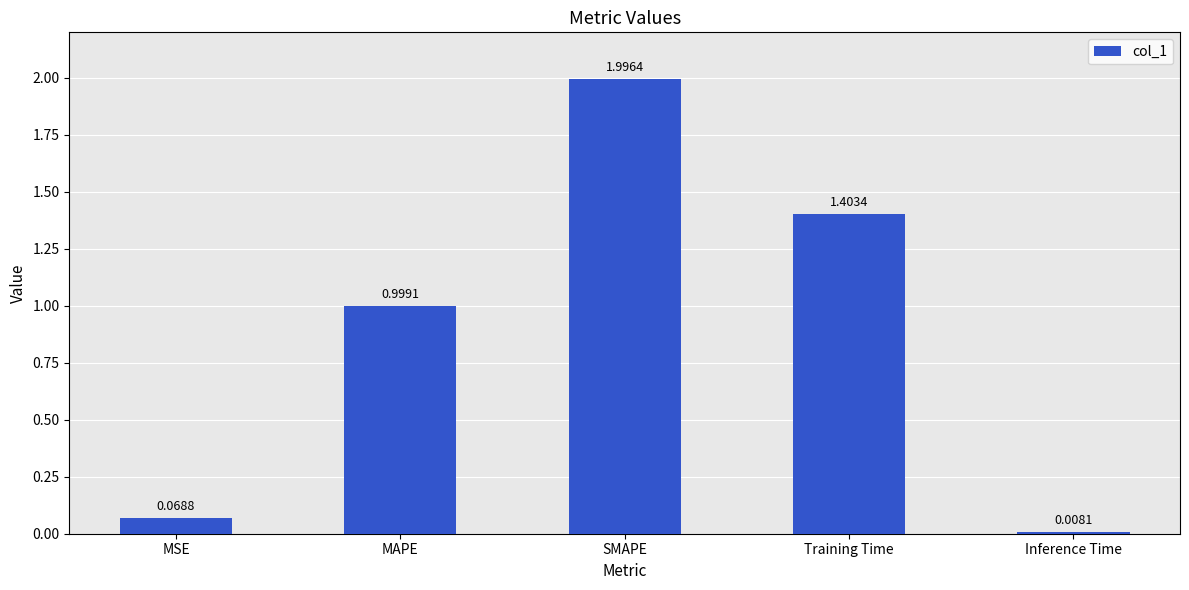

What is the value of the 2nd bar from the left?

1.0